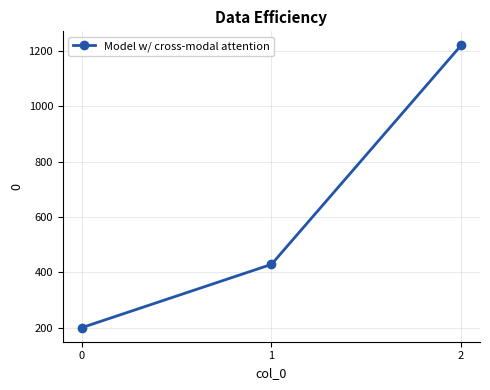

Where does the data first go above 428?

1